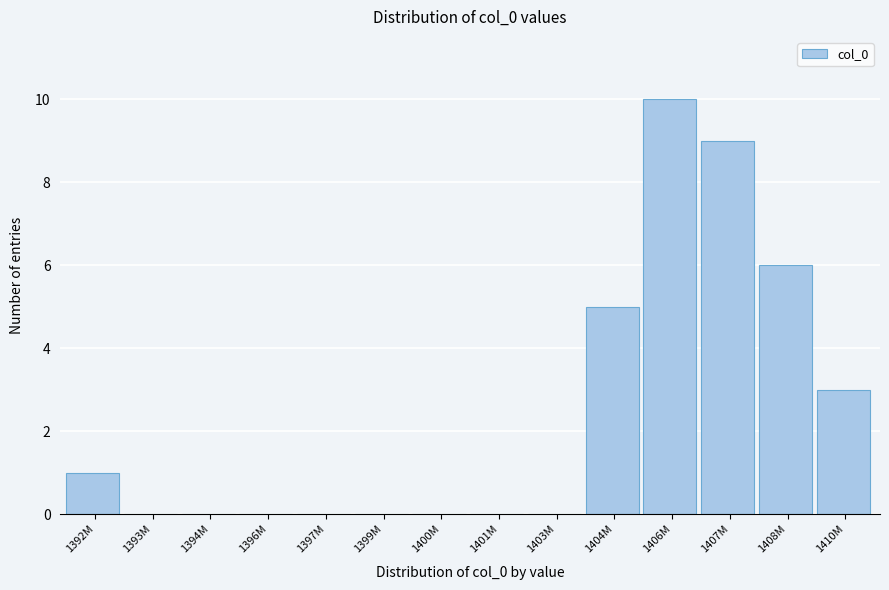

Reading right to left, extract all data points from this chart.

1410M=3	1408M=6	1407M=9	1406M=10	1404M=5	1403M=0	1401M=0	1400M=0	1399M=0	1397M=0	1396M=0	1394M=0	1393M=0	1392M=1